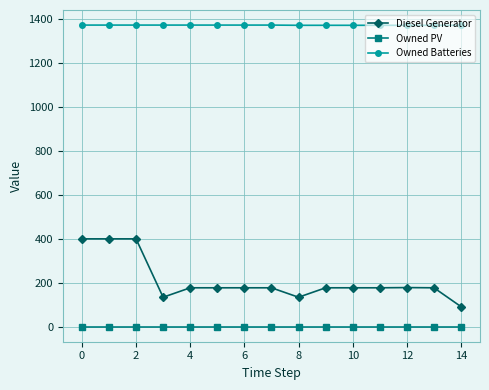

Rank the series by their average value, from lowest to highest.

Owned PV, Diesel Generator, Owned Batteries